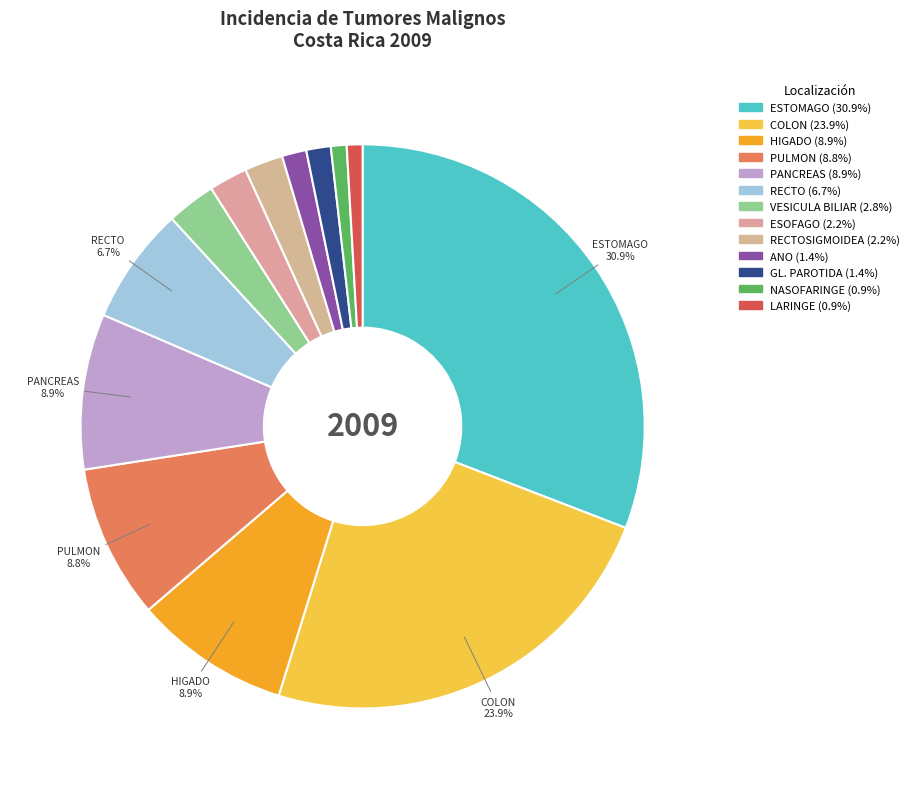

Rank the categories by value from highest to lowest.

ESTOMAGO, COLON, HIGADO Y CONDUCTOS BILIARES, PANCREAS, BRONQUIOS Y PULMON, RECTO, VESICULA BILIAR, ESOFAGO, UNION RECTOSIGMOIDEA, ANO Y CONDUCTO ANAL, GLANDULA PAROTIDA, NASOFARINGE, LARINGE